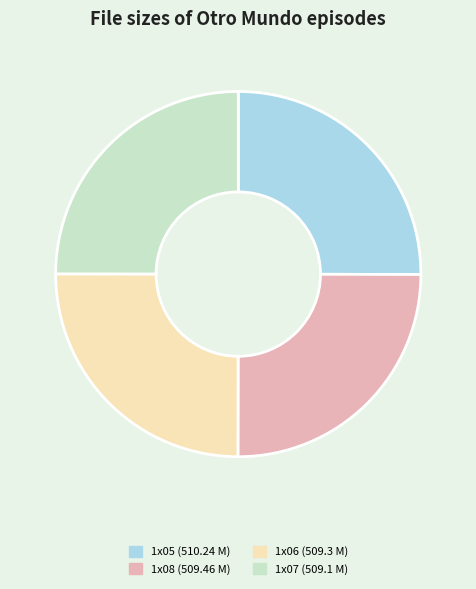

Does any single category account for the majority?

No